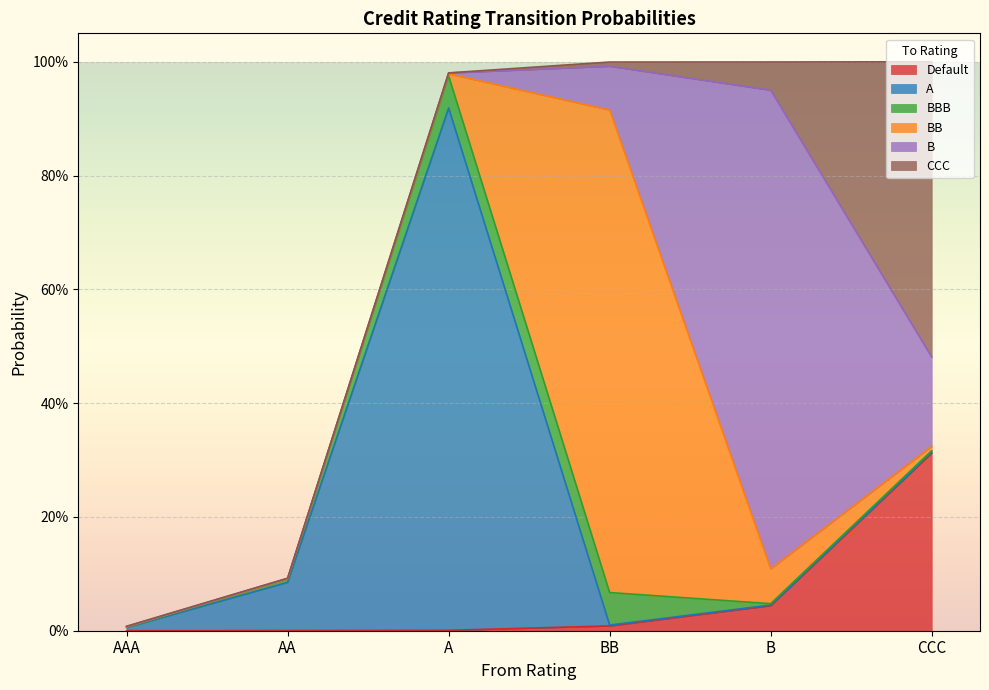

What is the label of the 4th point from the right?

A